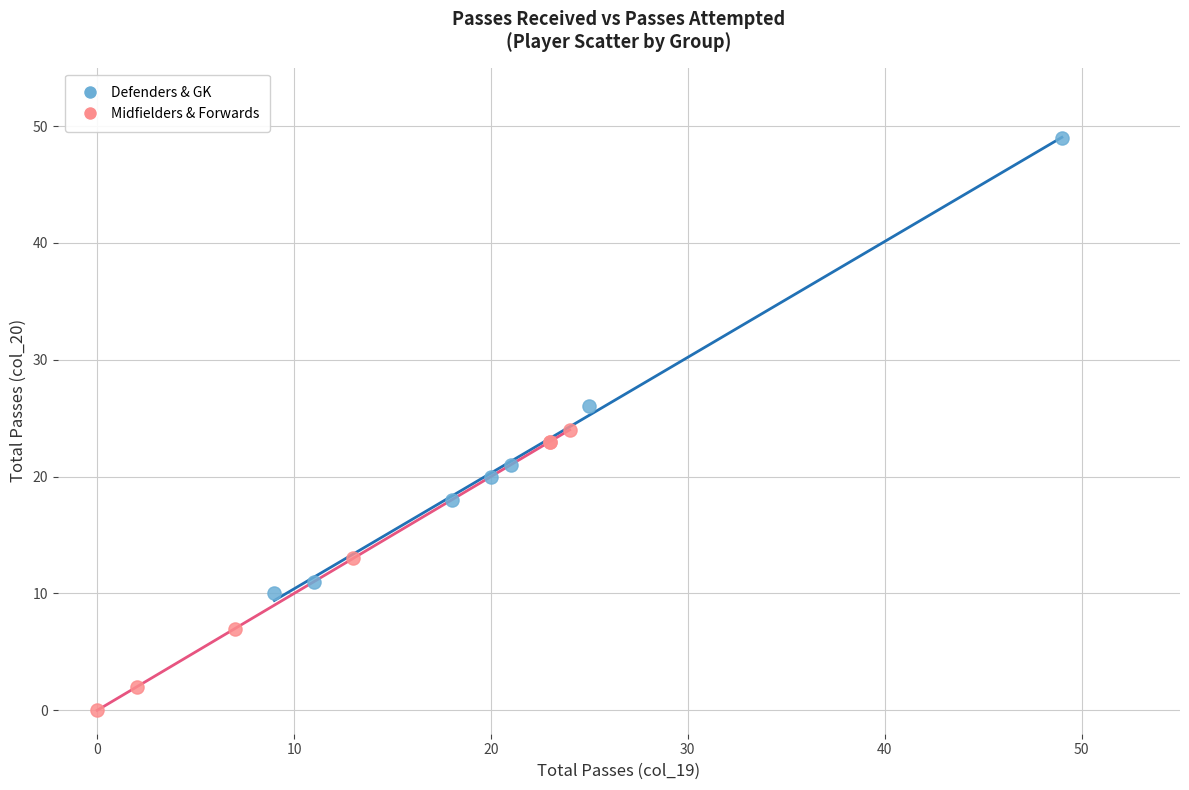

Which series reaches the maximum Y coordinate?

Defenders & GK